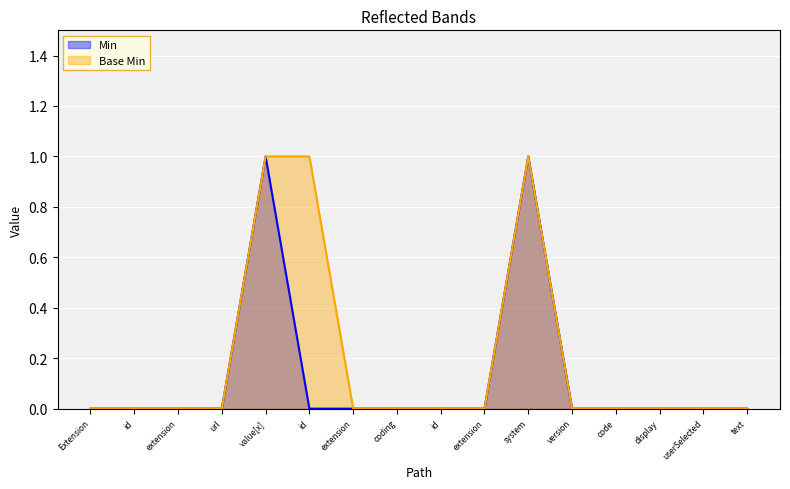

How many lines are shown in the chart?

2